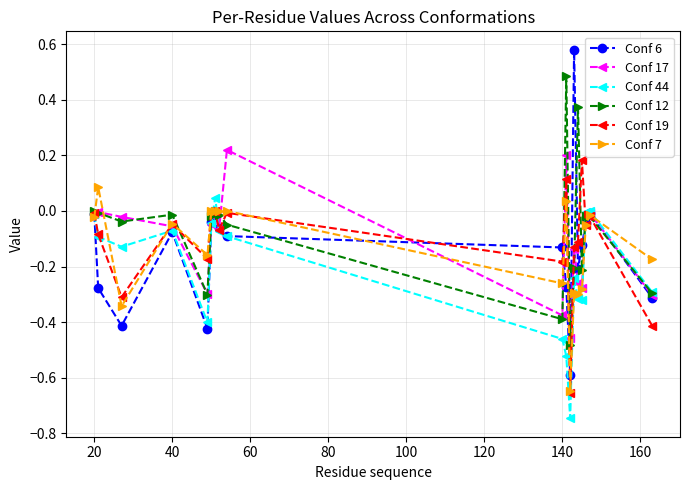

True or false: Conf 6 has more than 2 interior local peaks.

True